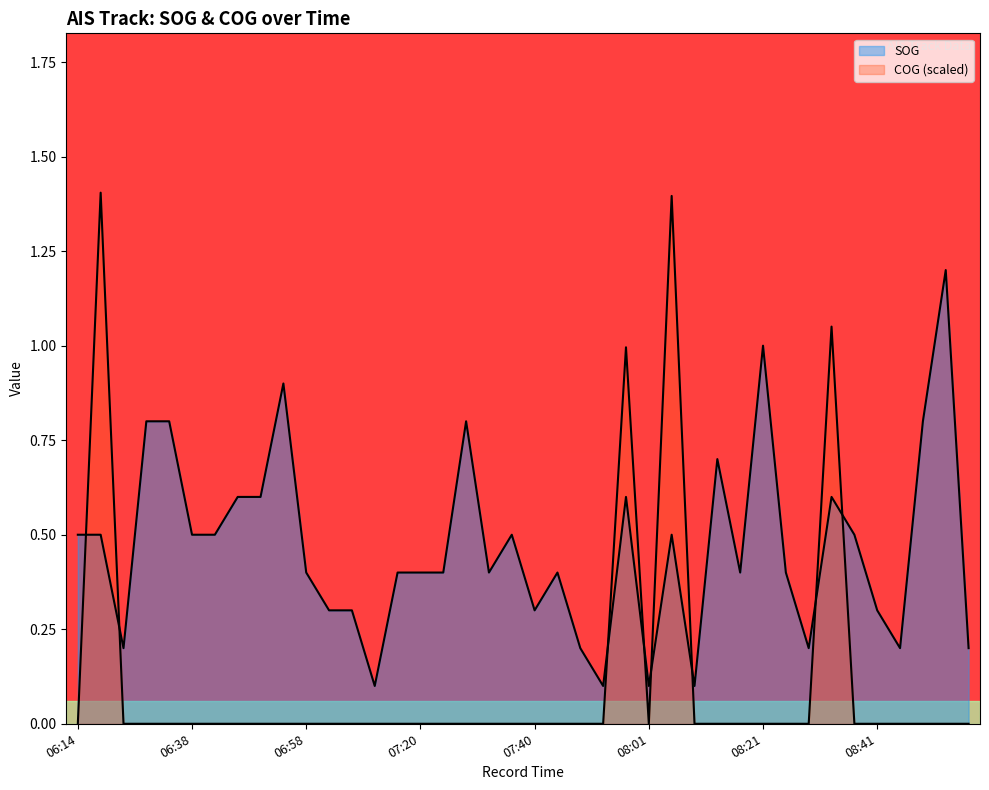

At which category does the chart reach its minimum across all series?

06:14